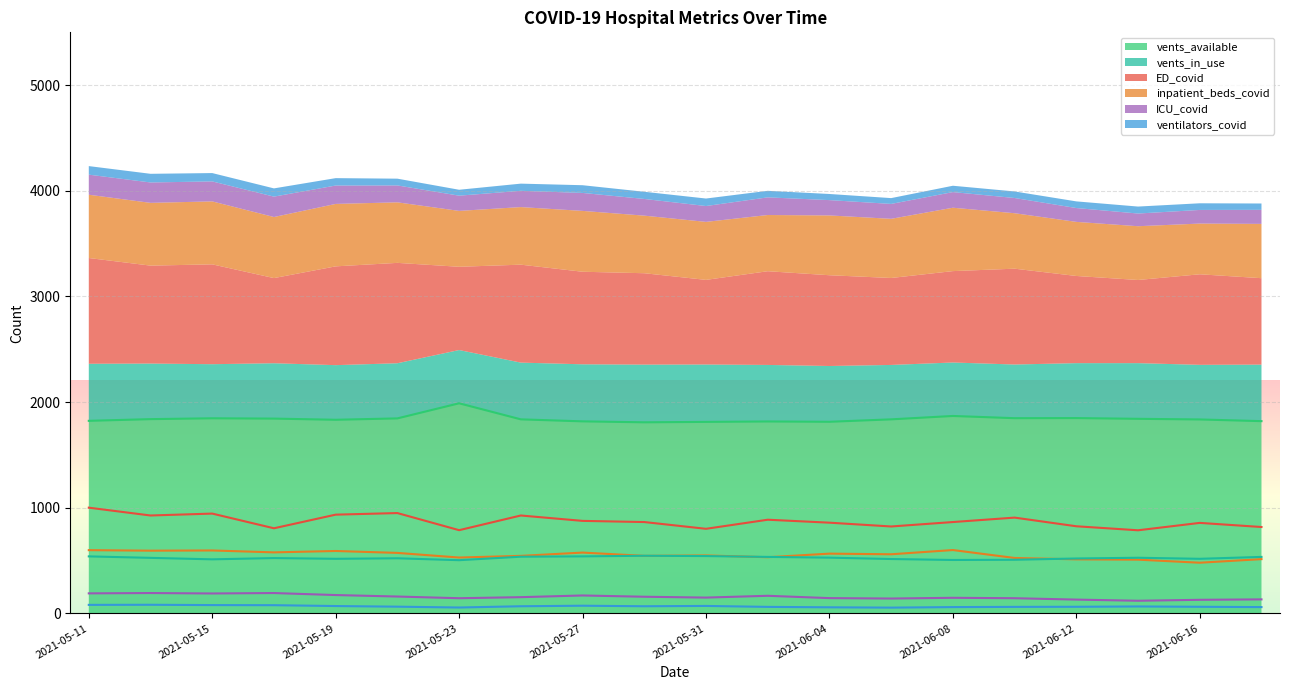

What is the lowest value of the vents_available series?

1809